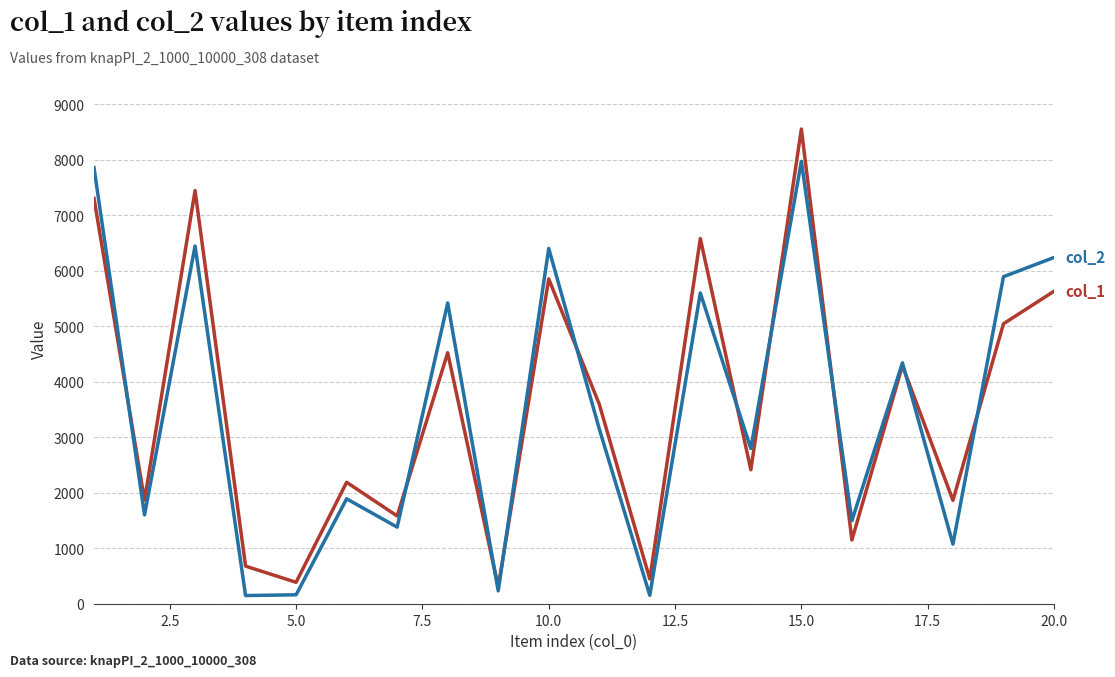

What is the greatest value displayed?

8558